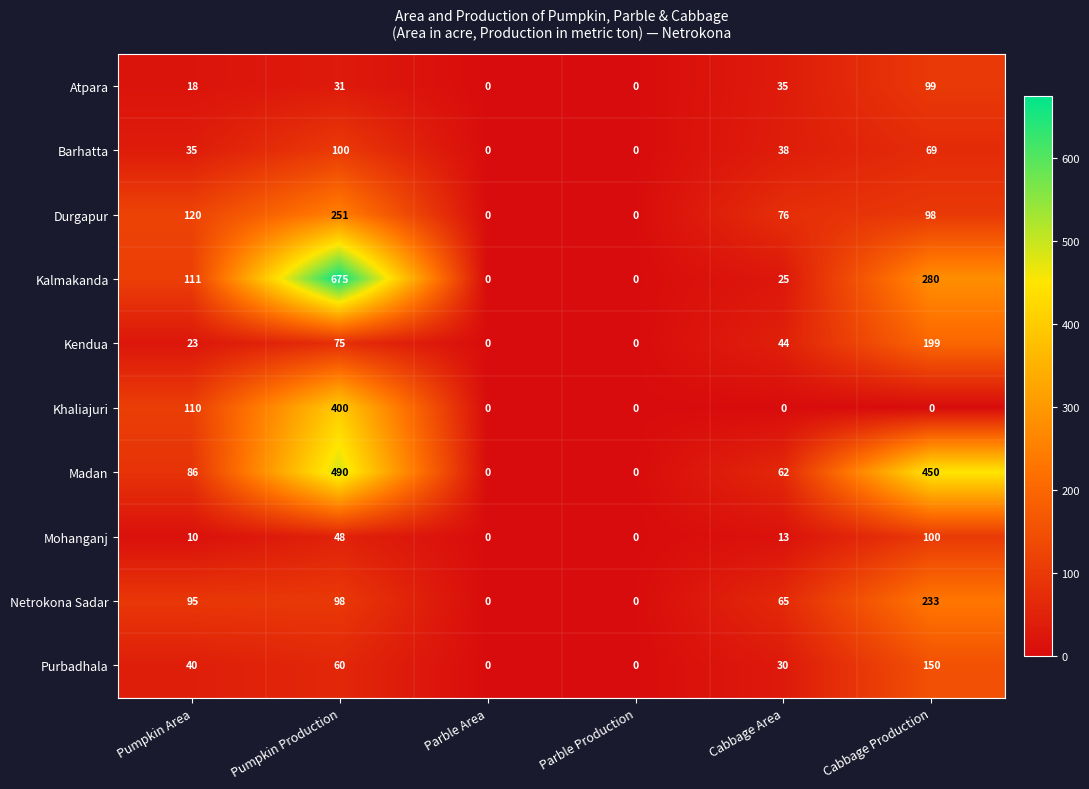

How many distinct data groups are displayed?

10